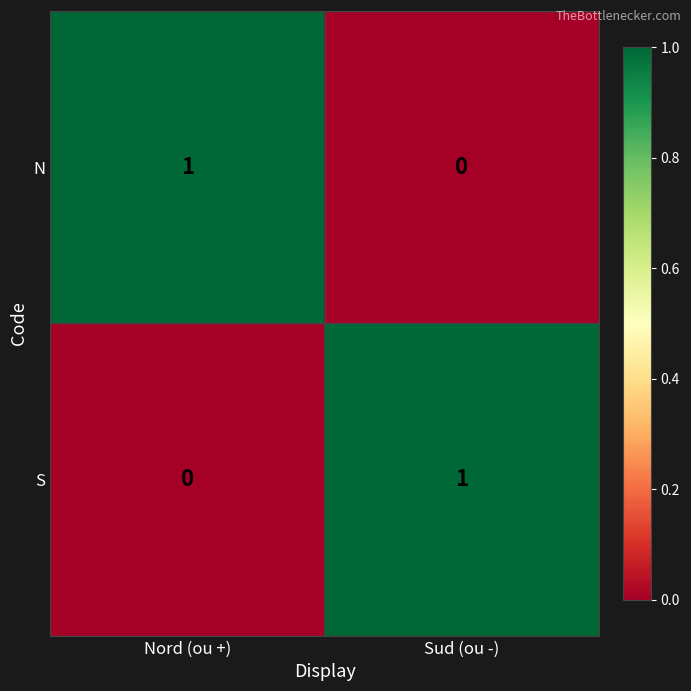

Is the value of N at Sud (ou -) greater than the value of S at Sud (ou -)?

No